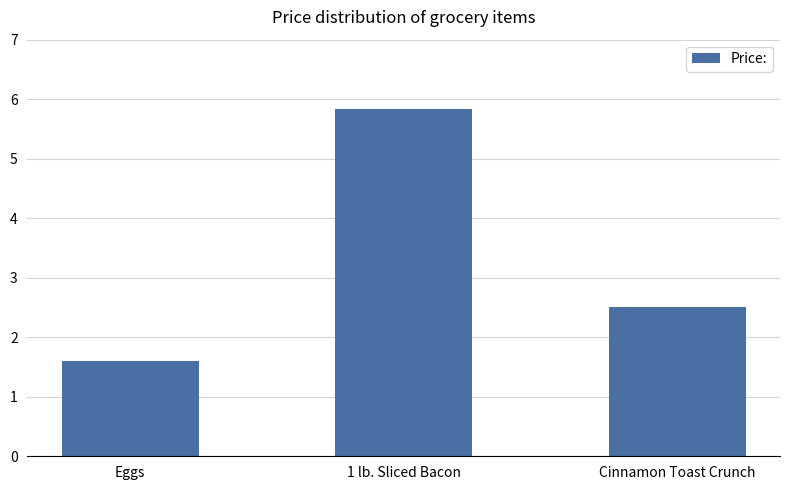

Read the value at 1 lb. Sliced Bacon.

5.8